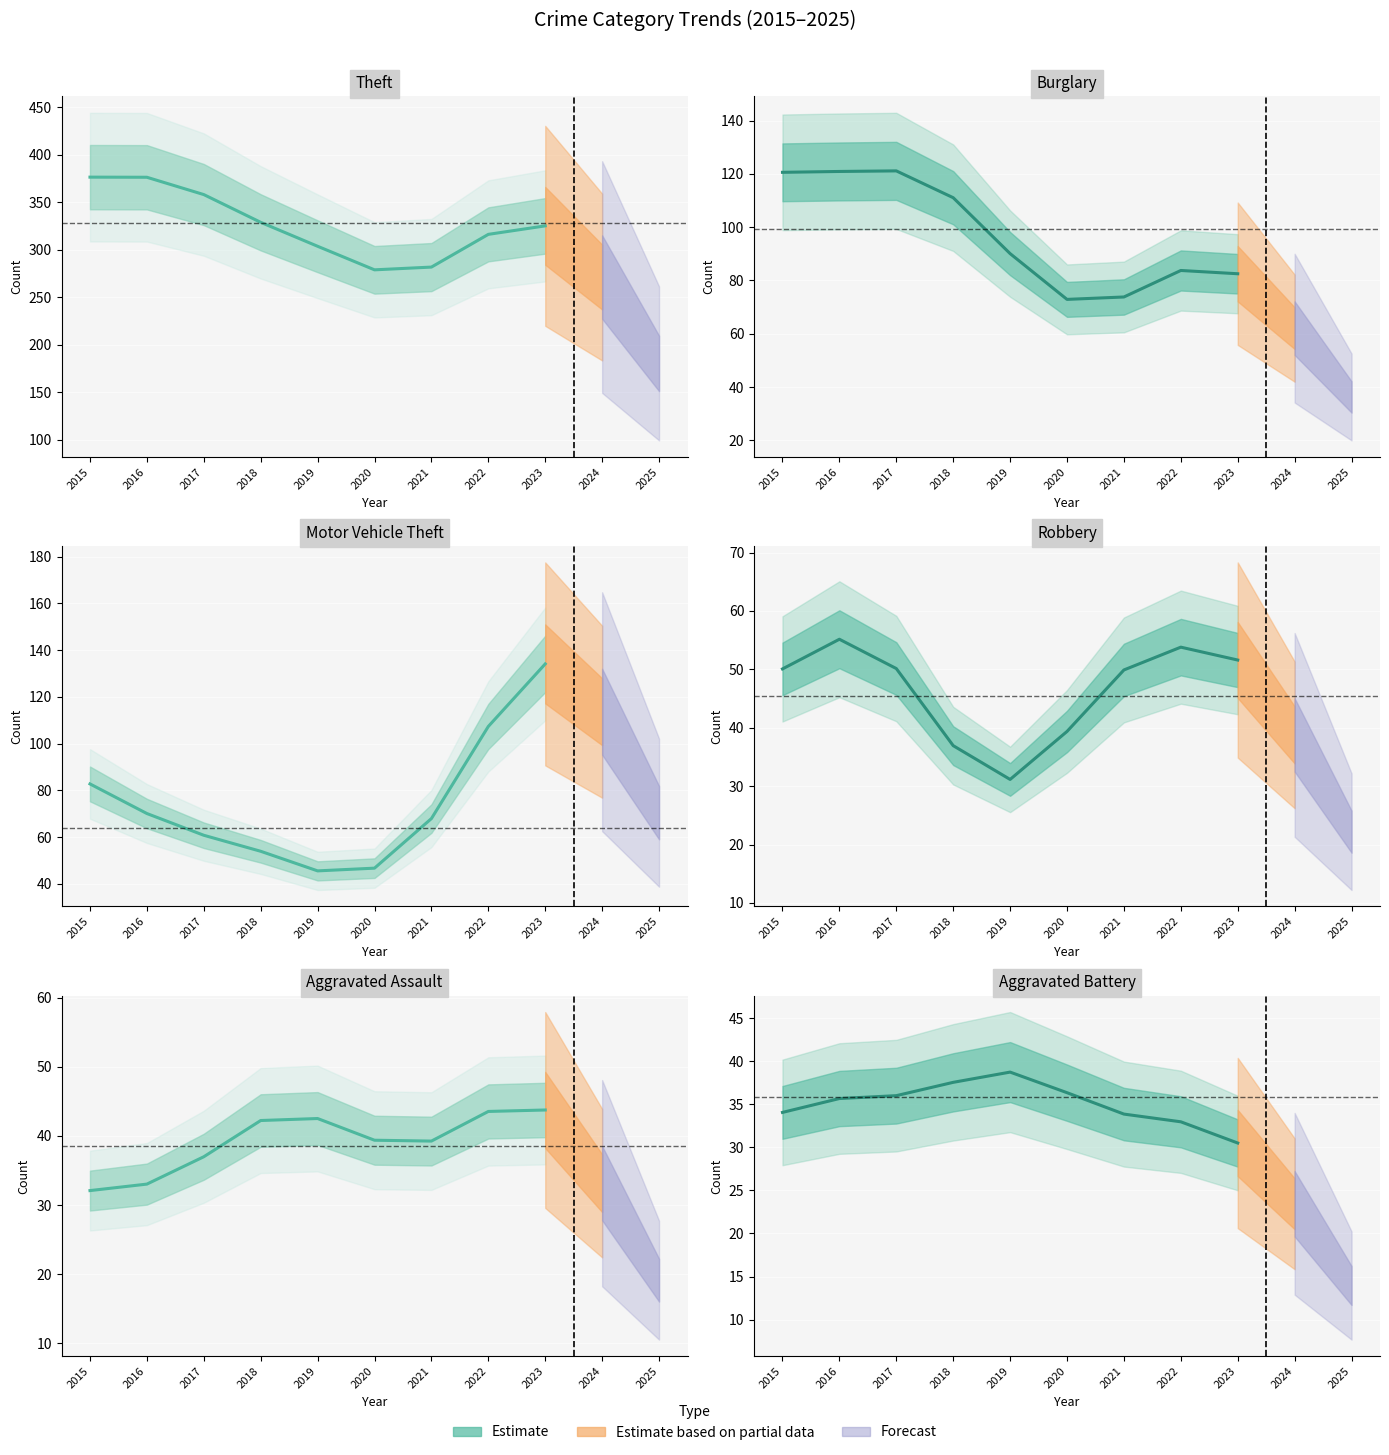

After their last crossing, which series has the higher values: Aggravated Assault or Robbery?

Robbery